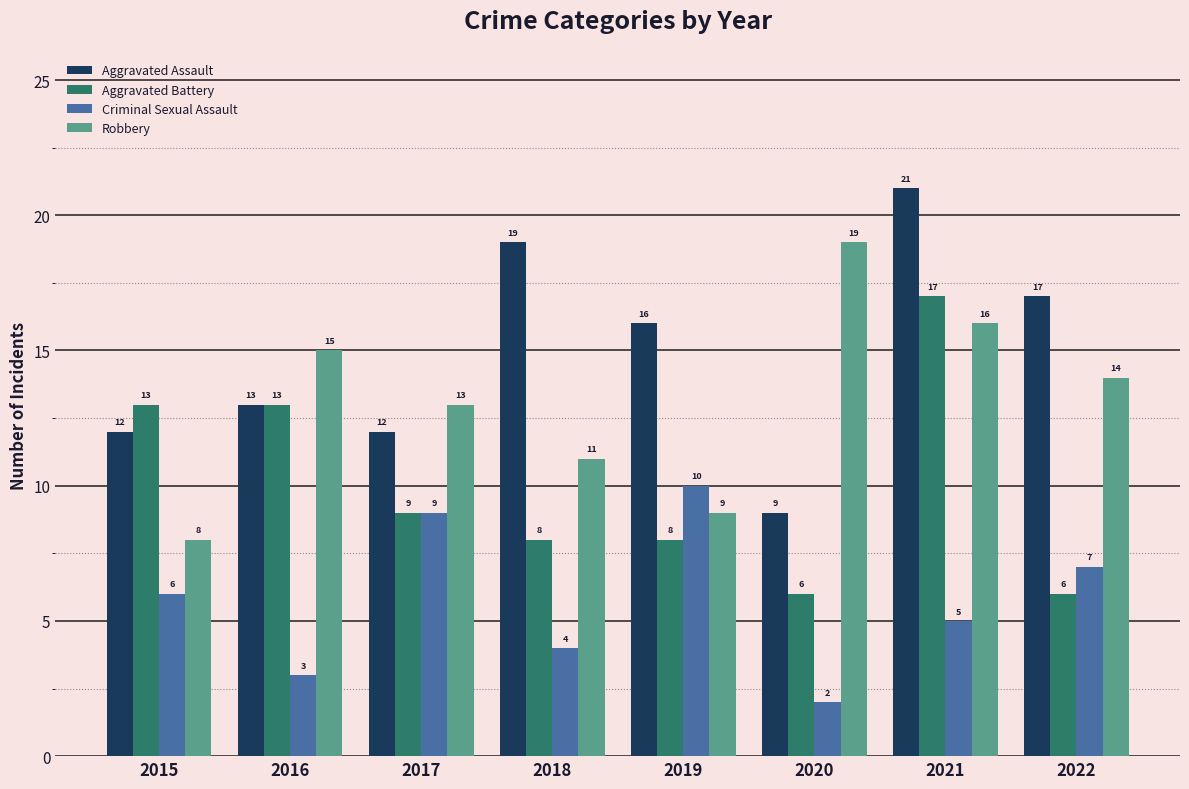

Reading left to right, what are all the values shown in this chart?

Aggravated Assault: 12	13	12	19	16	9	21	17
Aggravated Battery: 13	13	9	8	8	6	17	6
Criminal Sexual Assault: 6	3	9	4	10	2	5	7
Robbery: 8	15	13	11	9	19	16	14